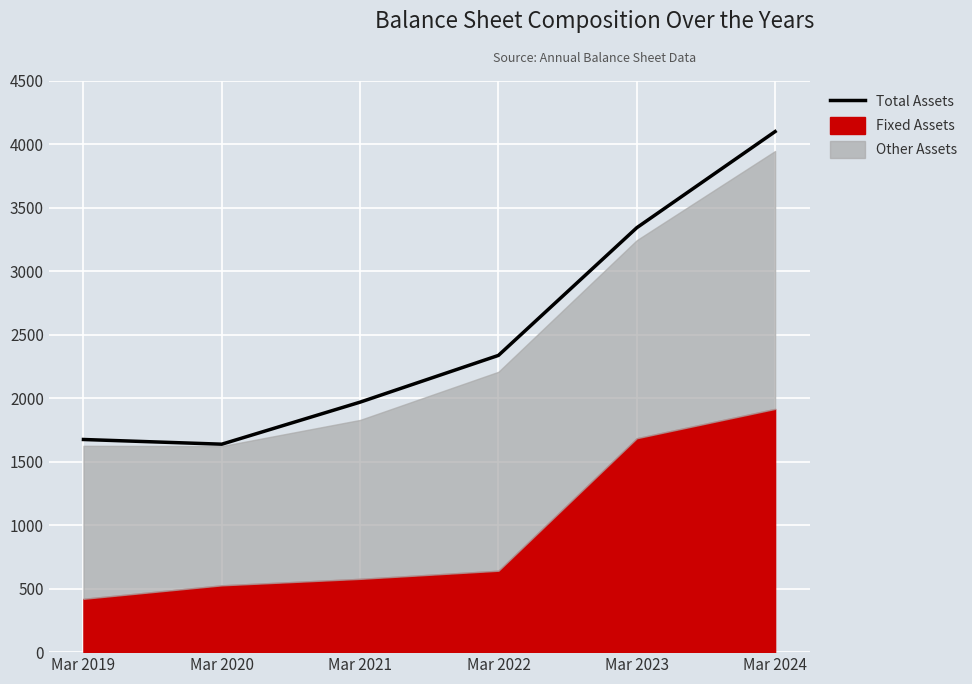

What is the value of the 4th point from the left?

2336